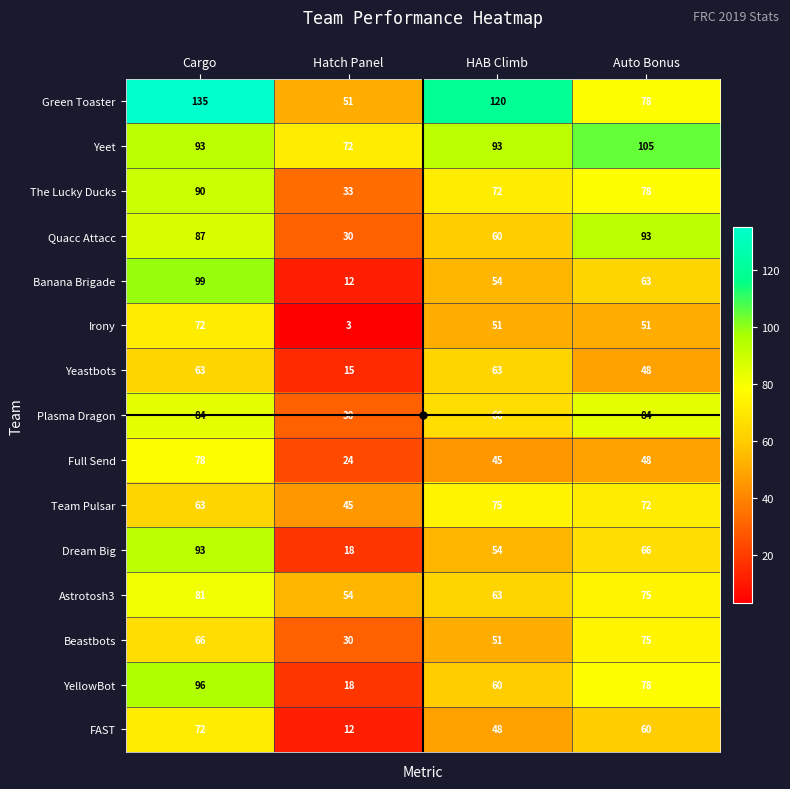

The Dream Big series shows 66 at Auto Bonus. True or false?

True